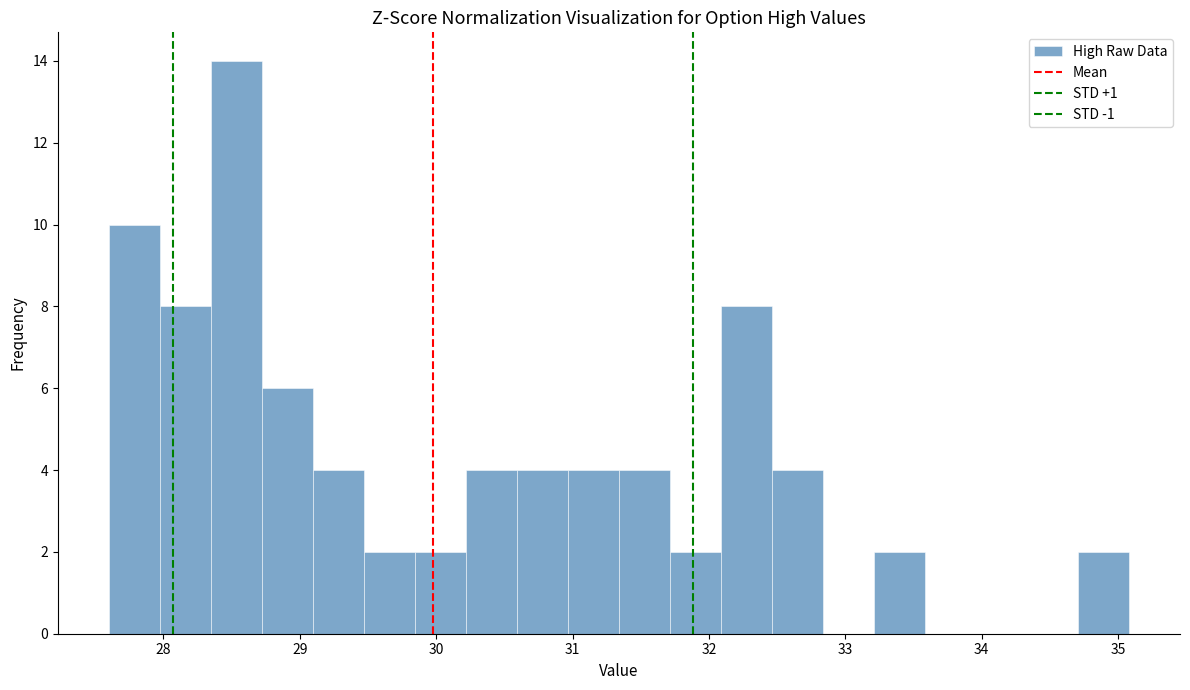

Around what value on the x-axis is the tallest bar? Give the approximate position of its centre, as read against the axis.

28.5